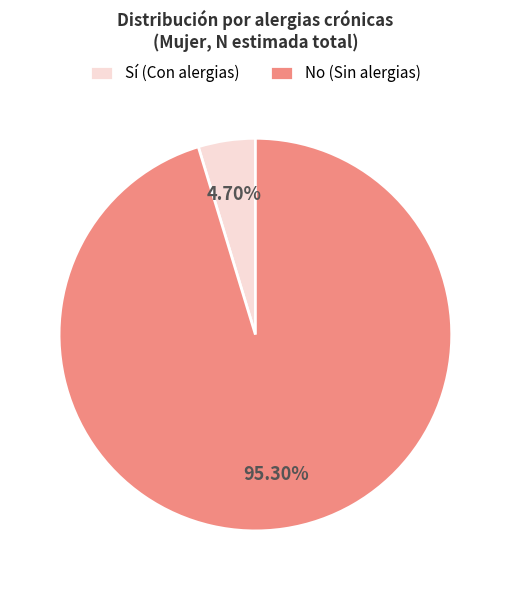

Which slice represents more than half of the pie?

No (Sin alergias)